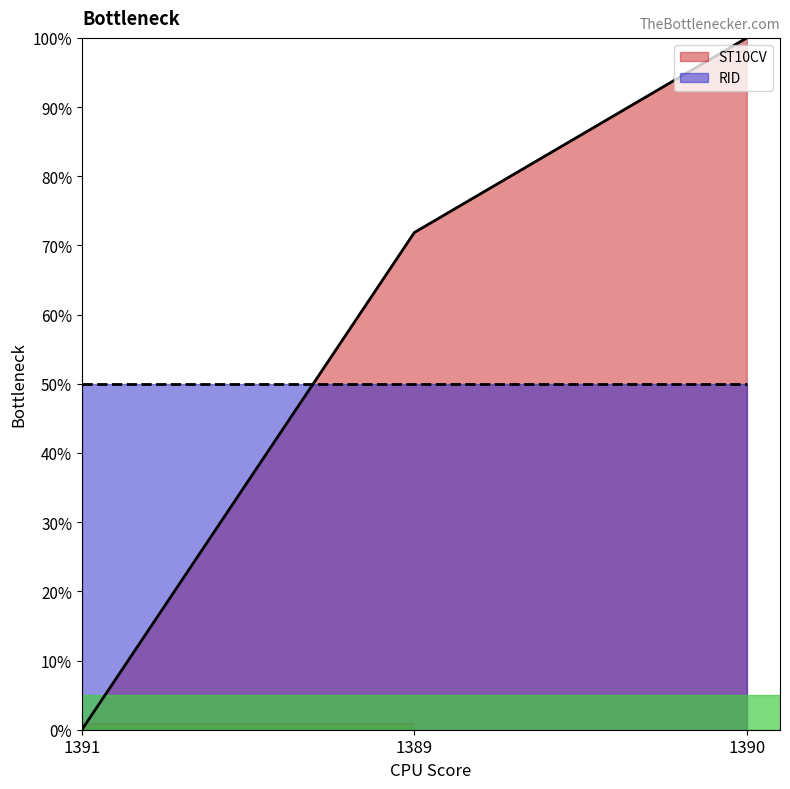

What is the label of the 1st point from the right?

1390